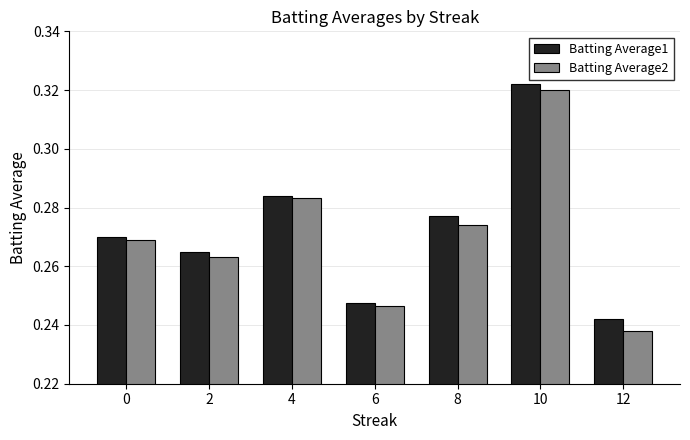

At which category does the chart reach its peak across all series?

10